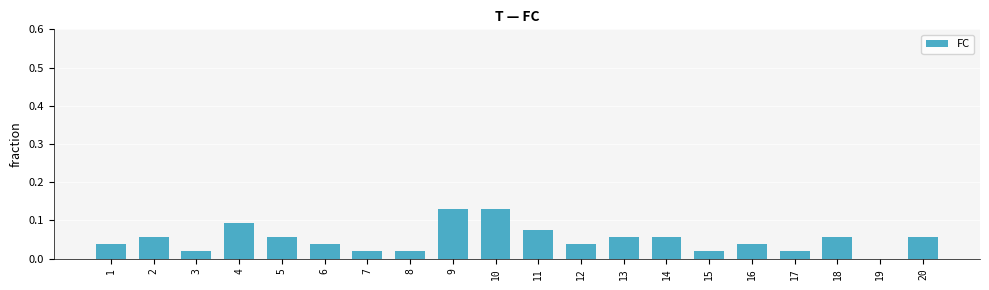

Which has a higher value, 19 or 13?

13